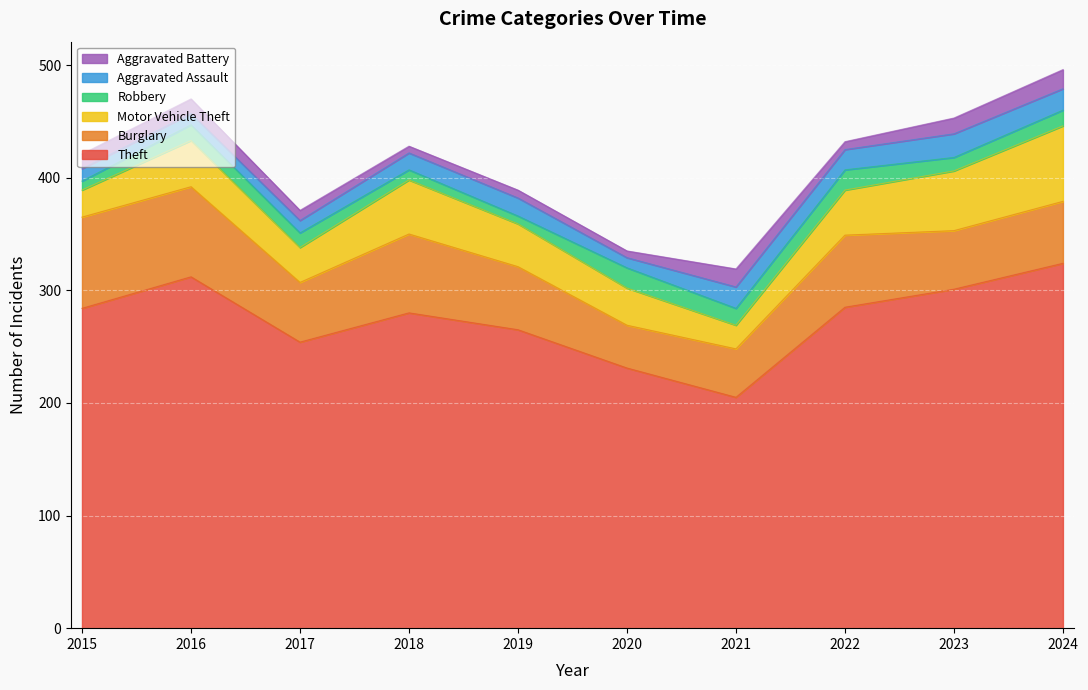

At which category does Theft reach its first local peak?

2016